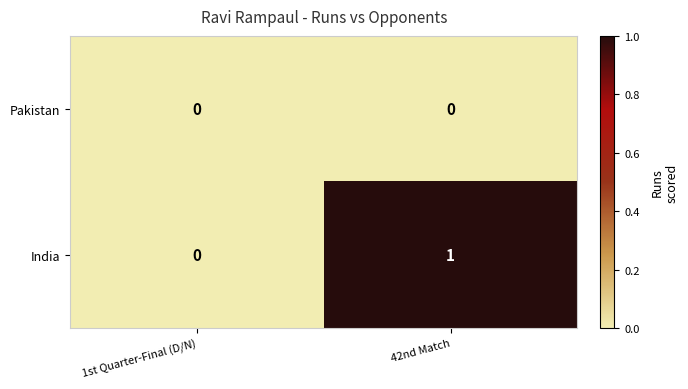

Which series has the largest range (max minus min)?

India